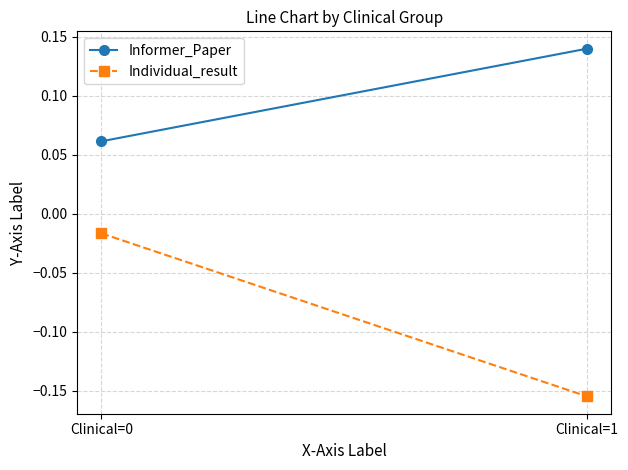

Which series changed the most between Clinical=0 and Clinical=1?

Individual_result